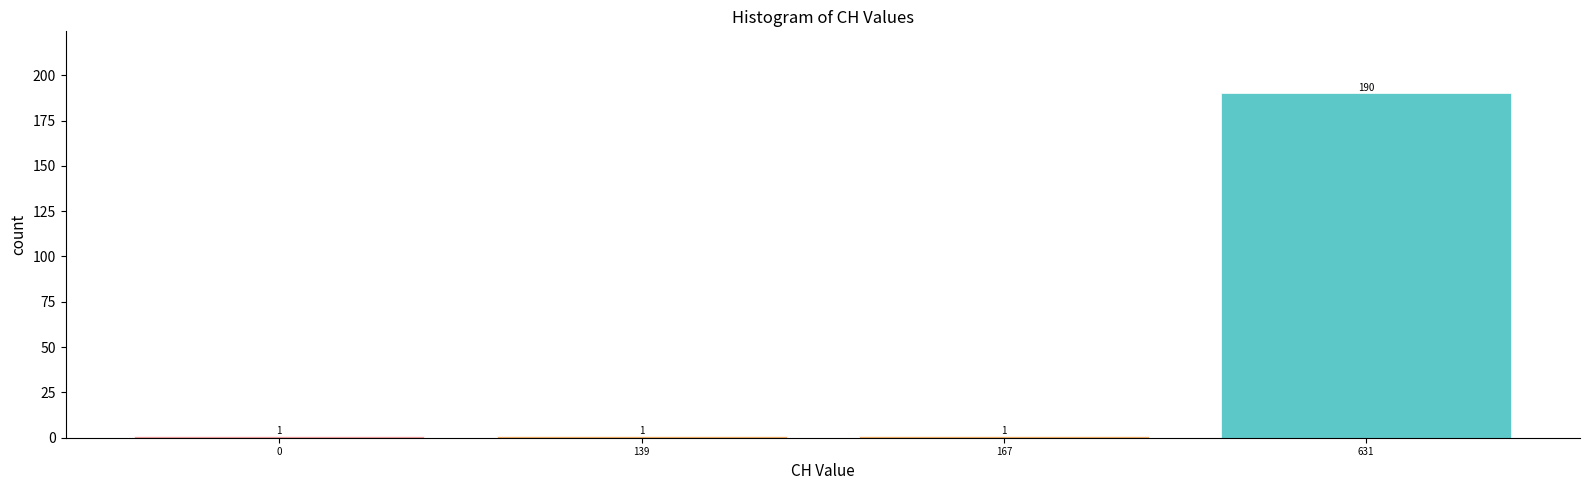

Reading right to left, list all the values displayed in this chart.

631=190	167=1	139=1	0=1